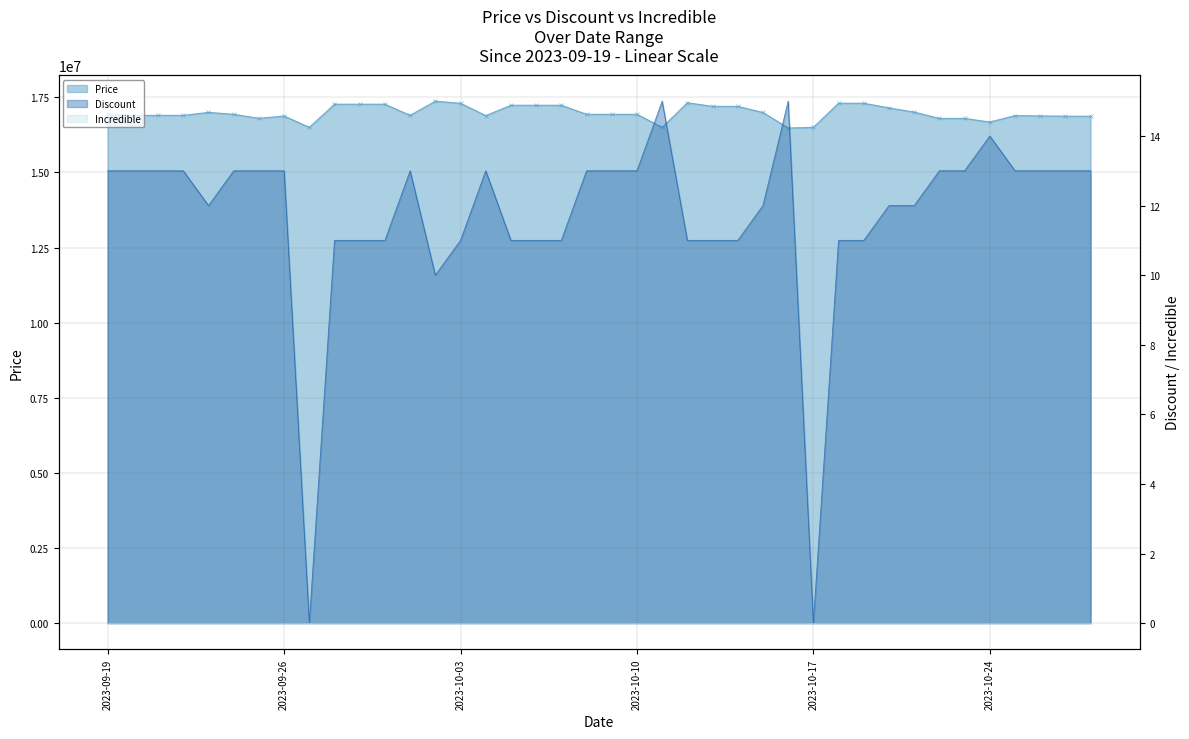

Which series has the largest total across all categories?

Price